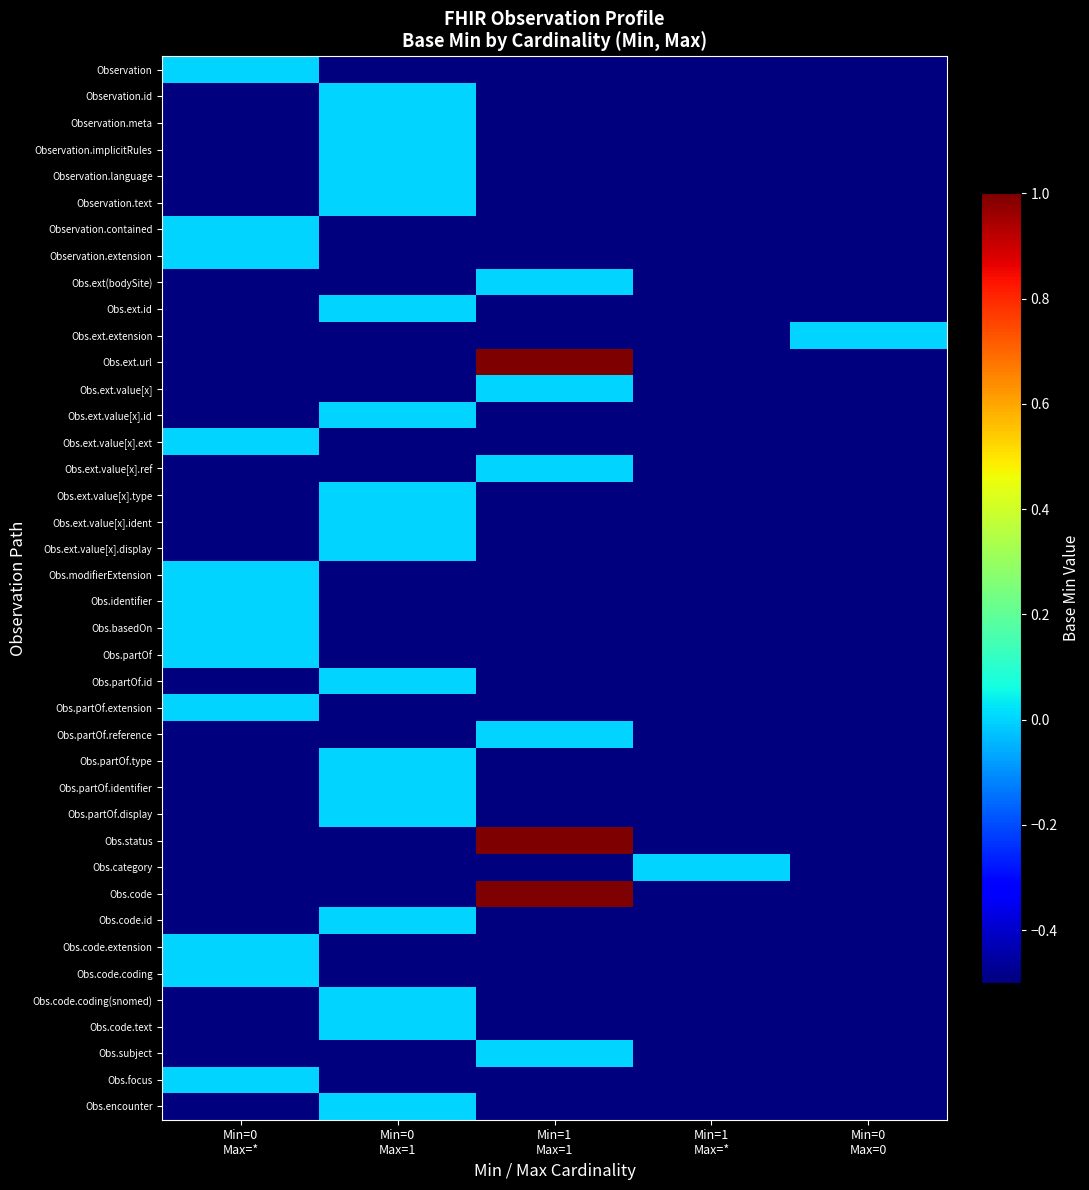

Which series has the largest total across all categories?

Obs.ext.url